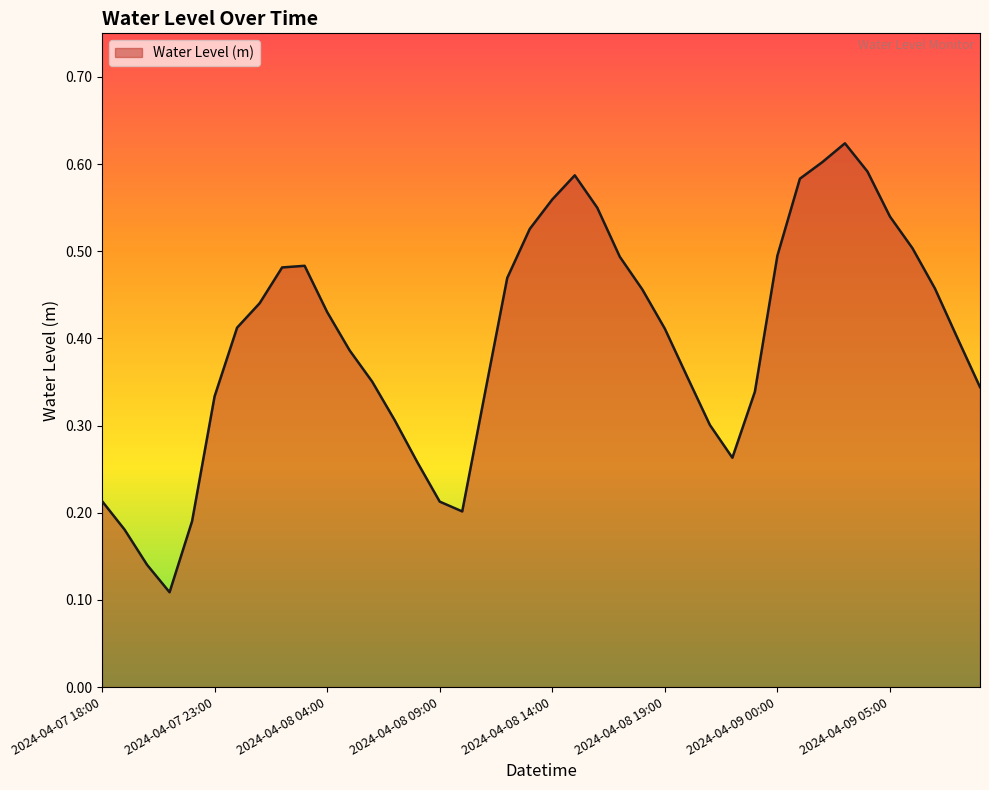

What is the average value?

0.4